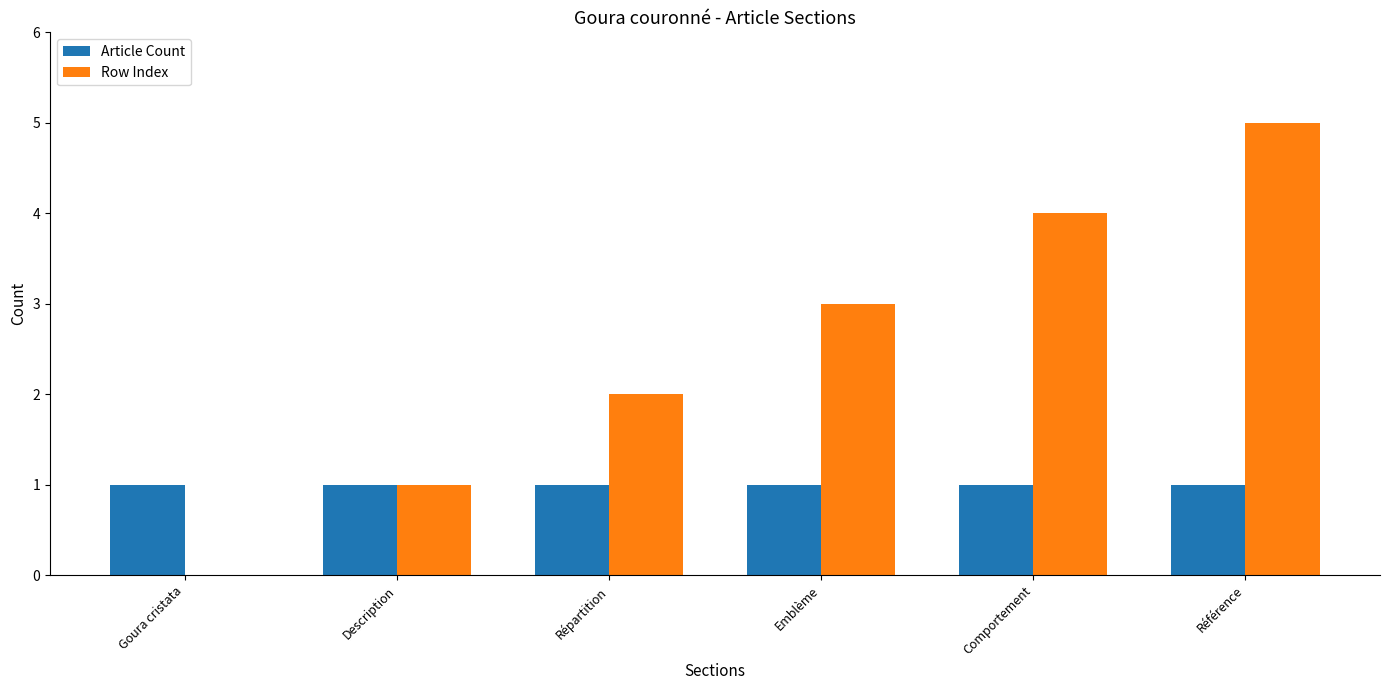

Is it true that Row Index equals -3 at Goura cristata?

False